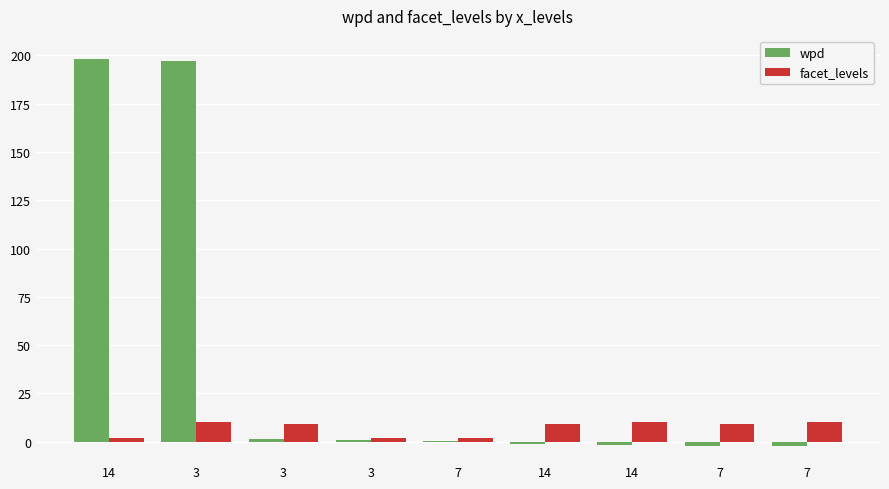

How many groups of bars are there?

9